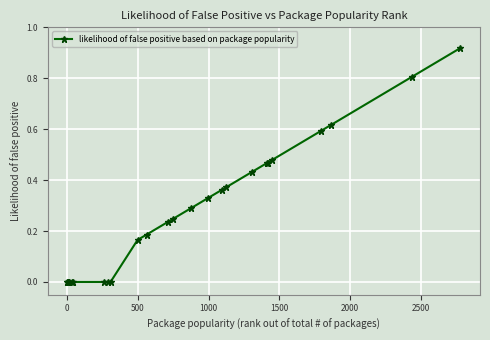

What is the sum of all values?

7.0